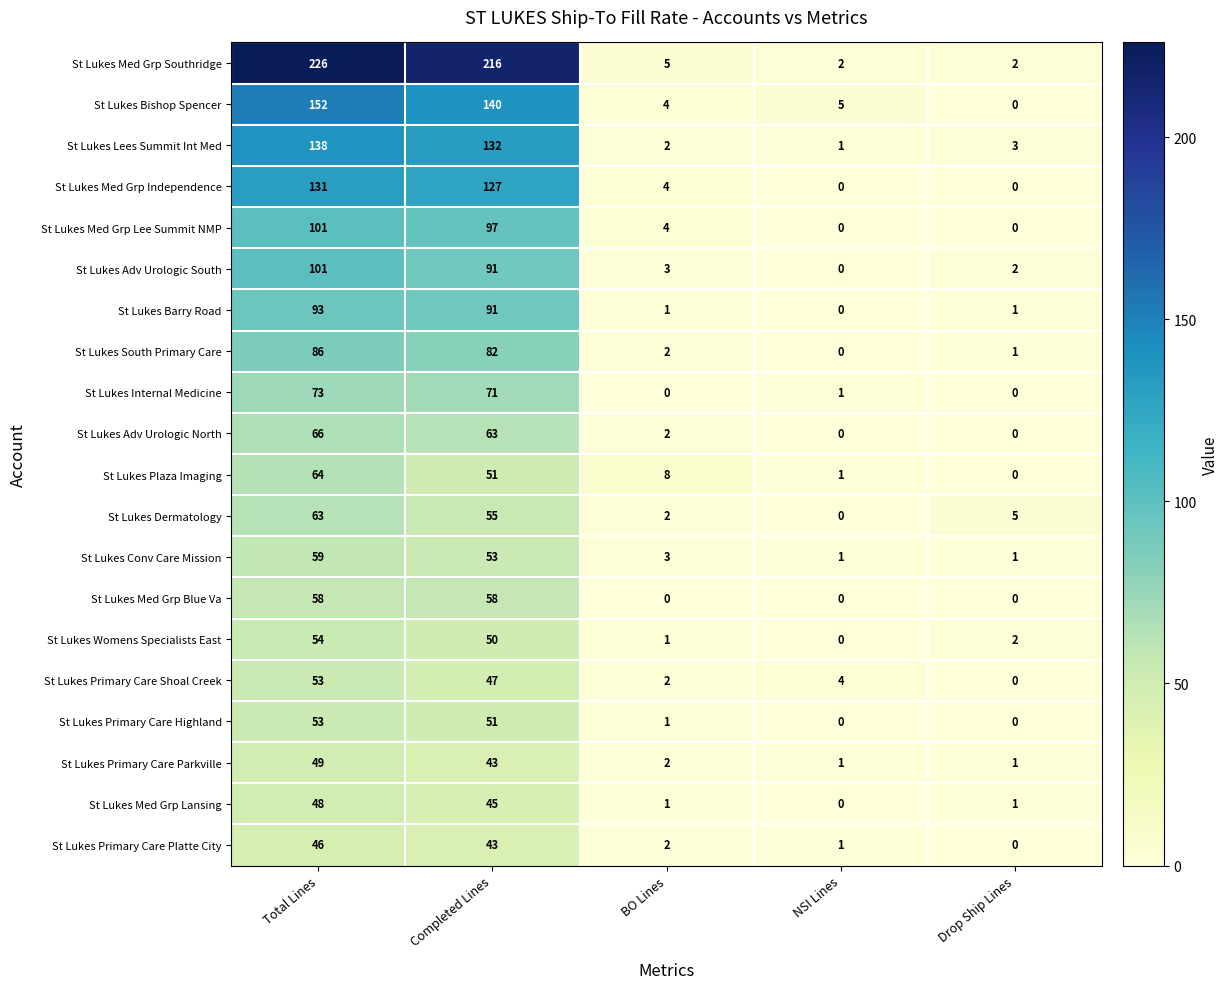

Is the value of St Lukes Primary Care Parkville at Drop Ship Lines greater than the value of St Lukes Adv Urologic North at NSI Lines?

Yes